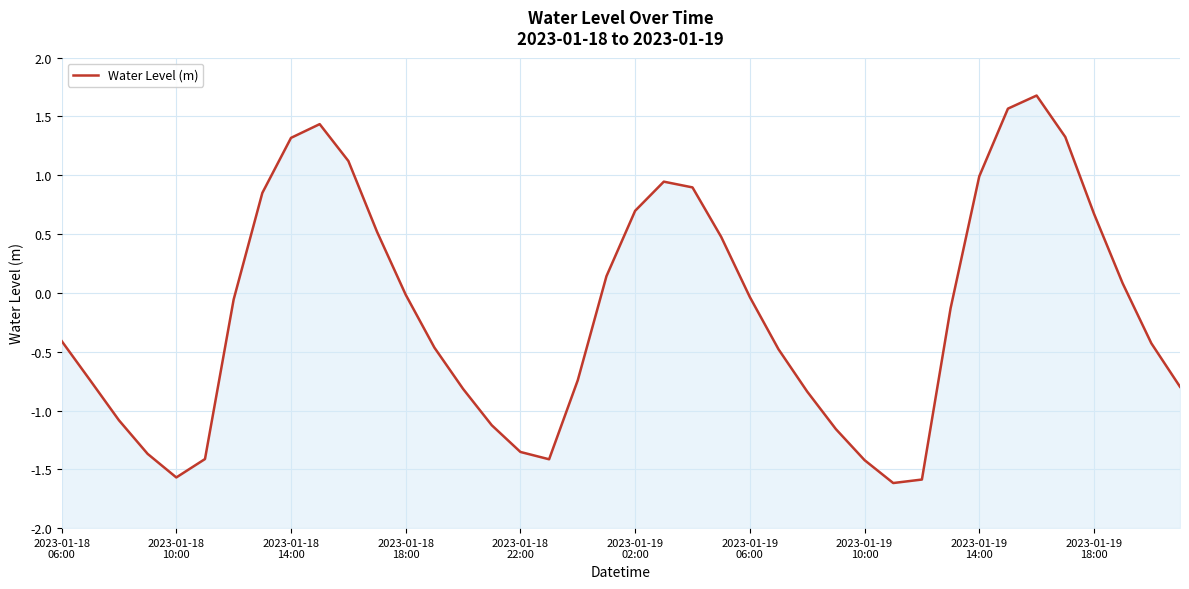

True or false: the data shows -0.5 at 27.

False